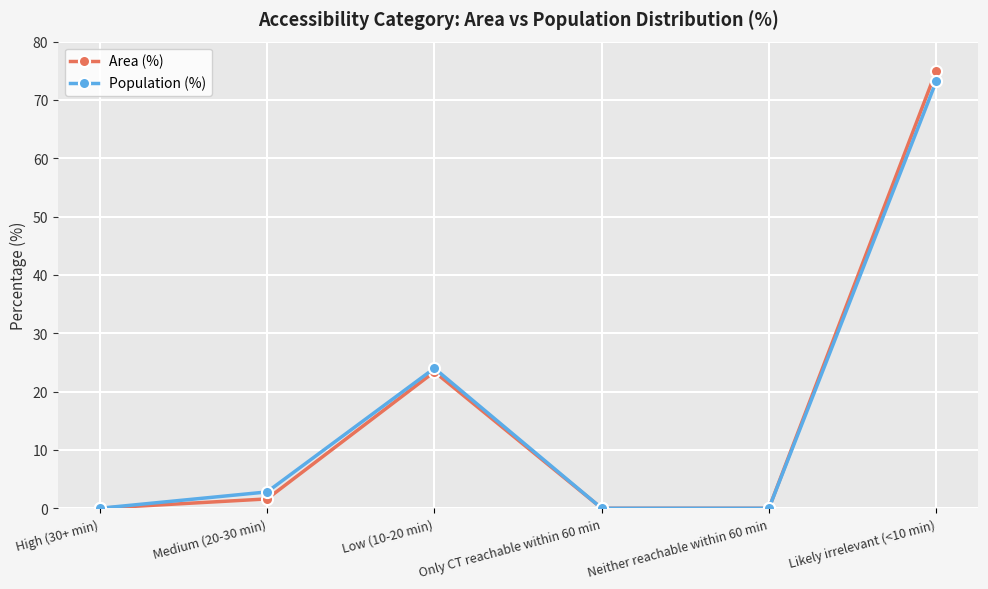

What position from the left is Neither reachable within 60 min?

5